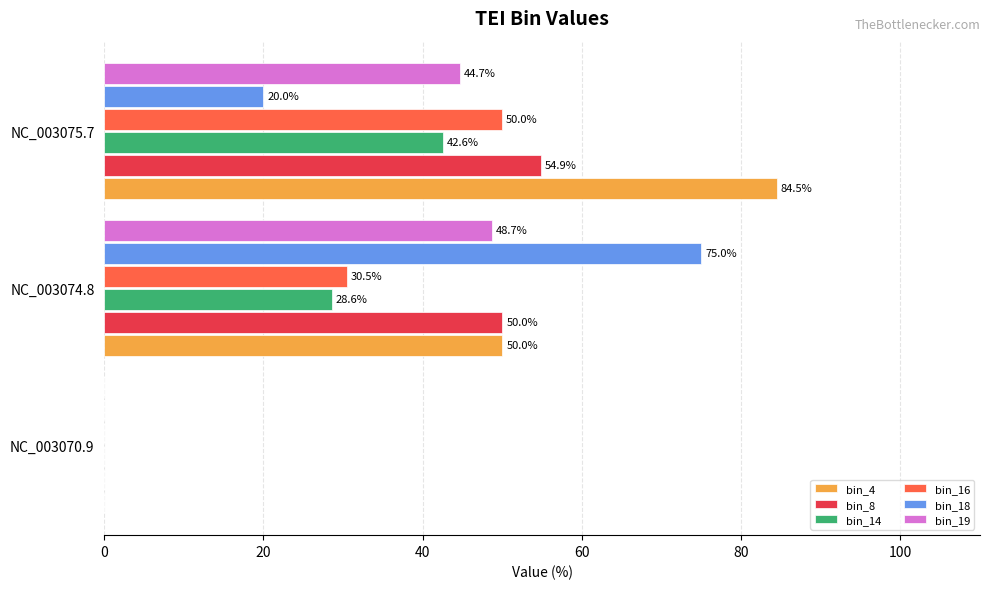

Which series has the widest spread of values?

bin_4